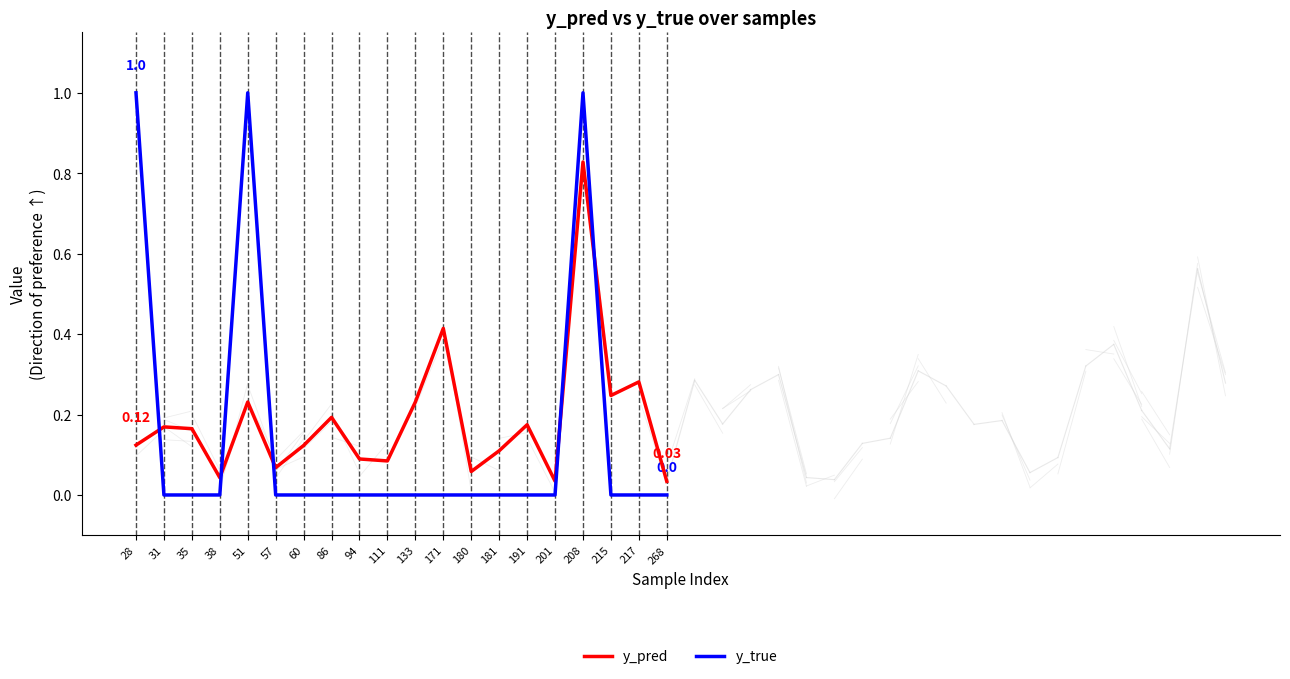

Does the chart have visible grid lines?

No